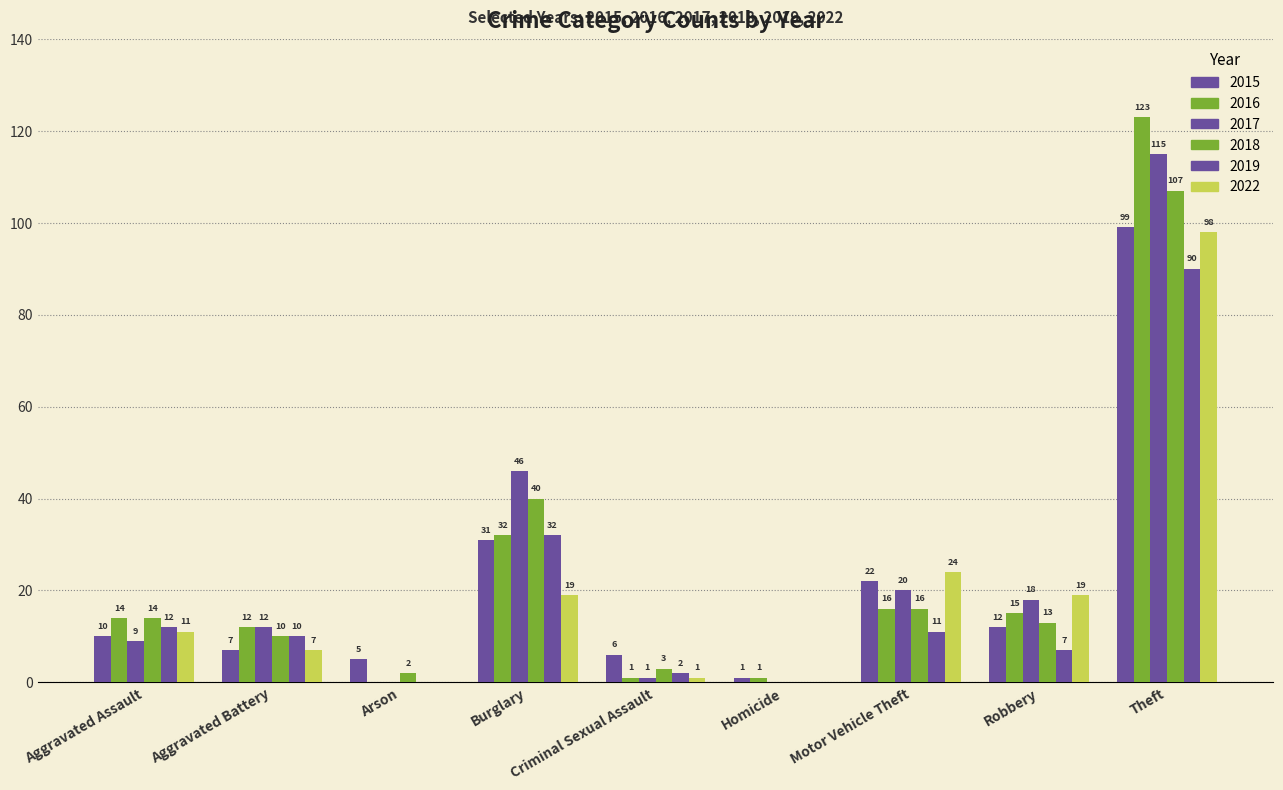

What value does the 2017 series have at Aggravated Assault, to the nearest 10?

10